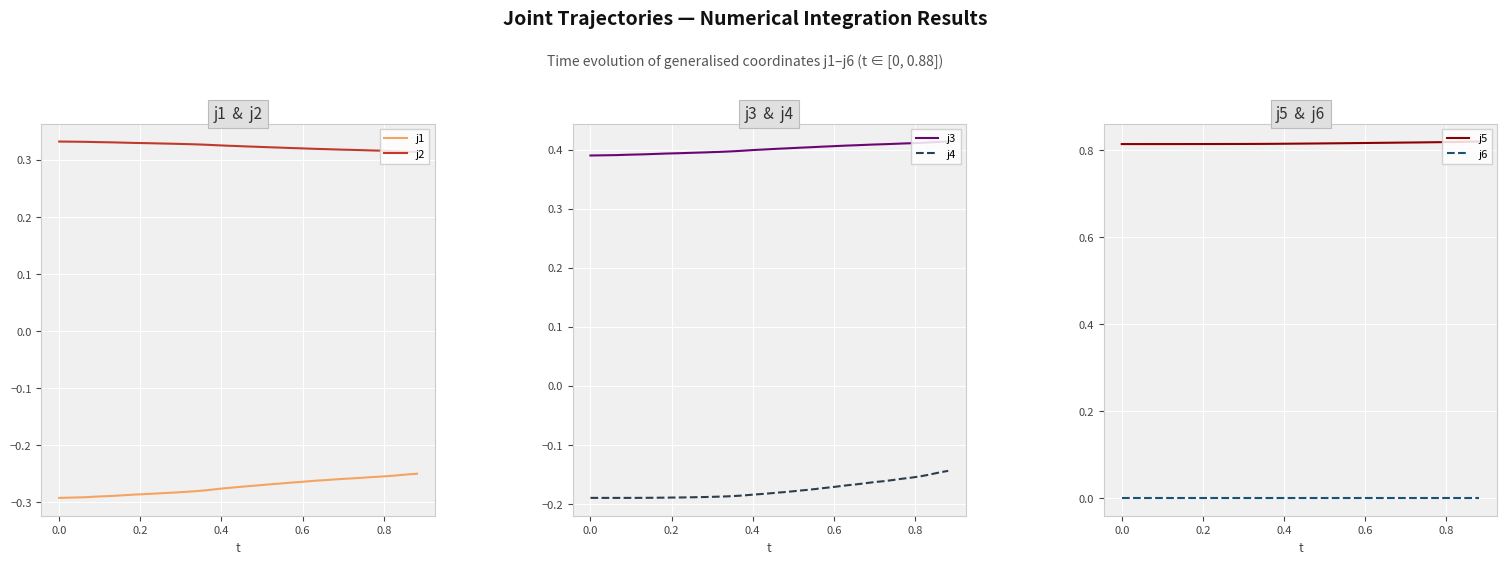

True or false: j2 and j1 intersect in this chart.

False